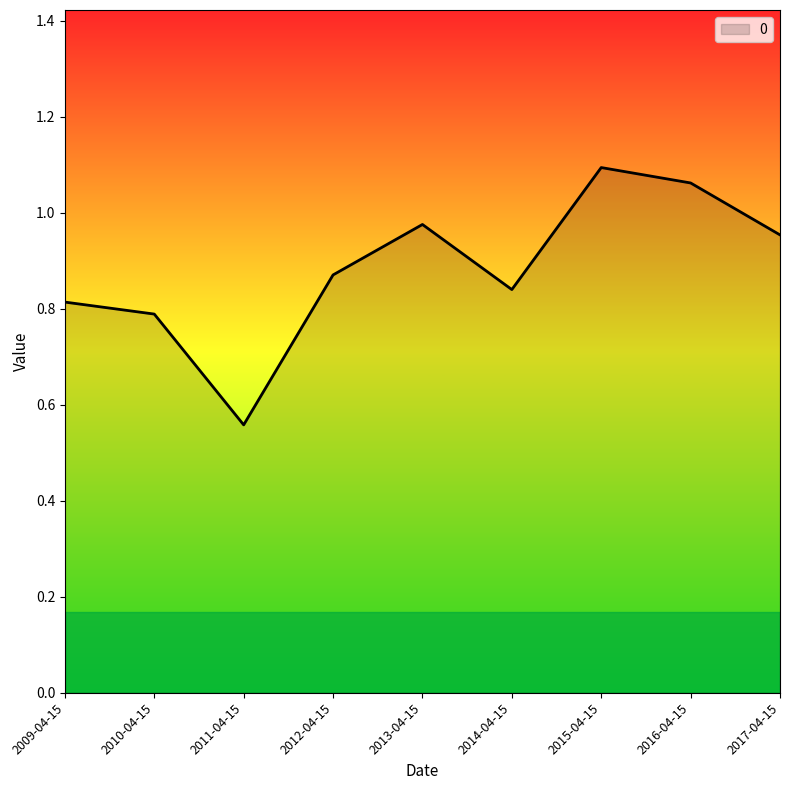

Does the chart have visible grid lines?

No